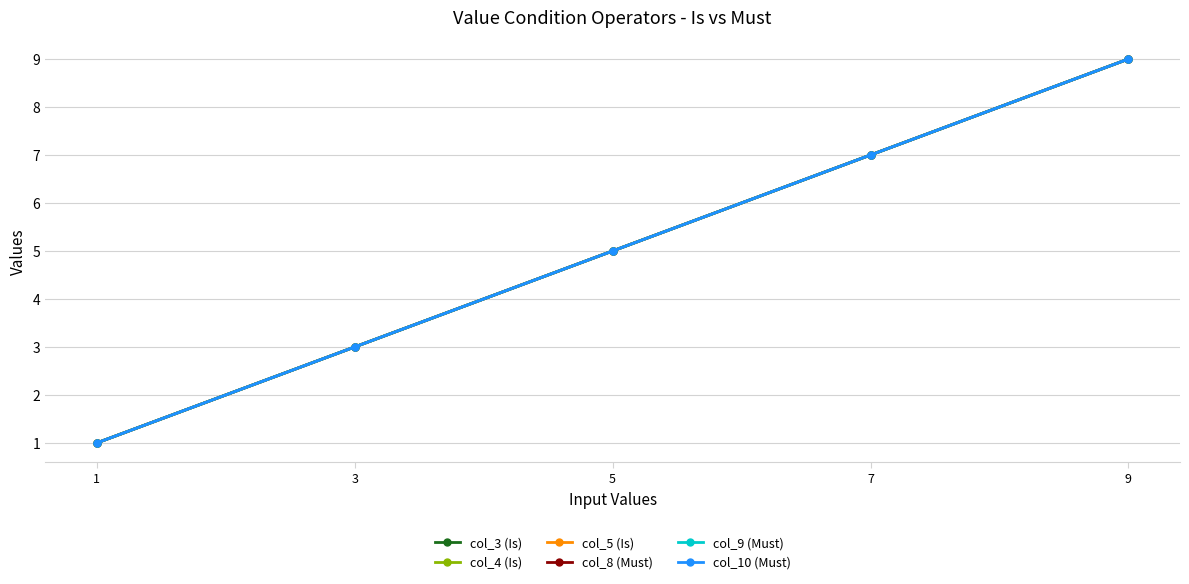

Between 5 and 1, which is larger?

5